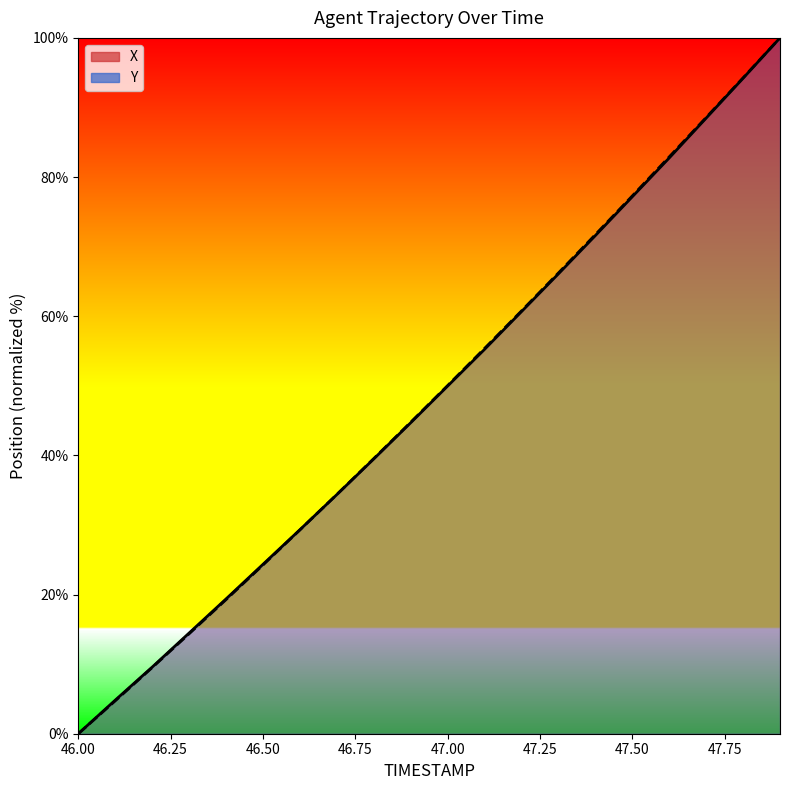

How many times do X and Y cross each other?

1